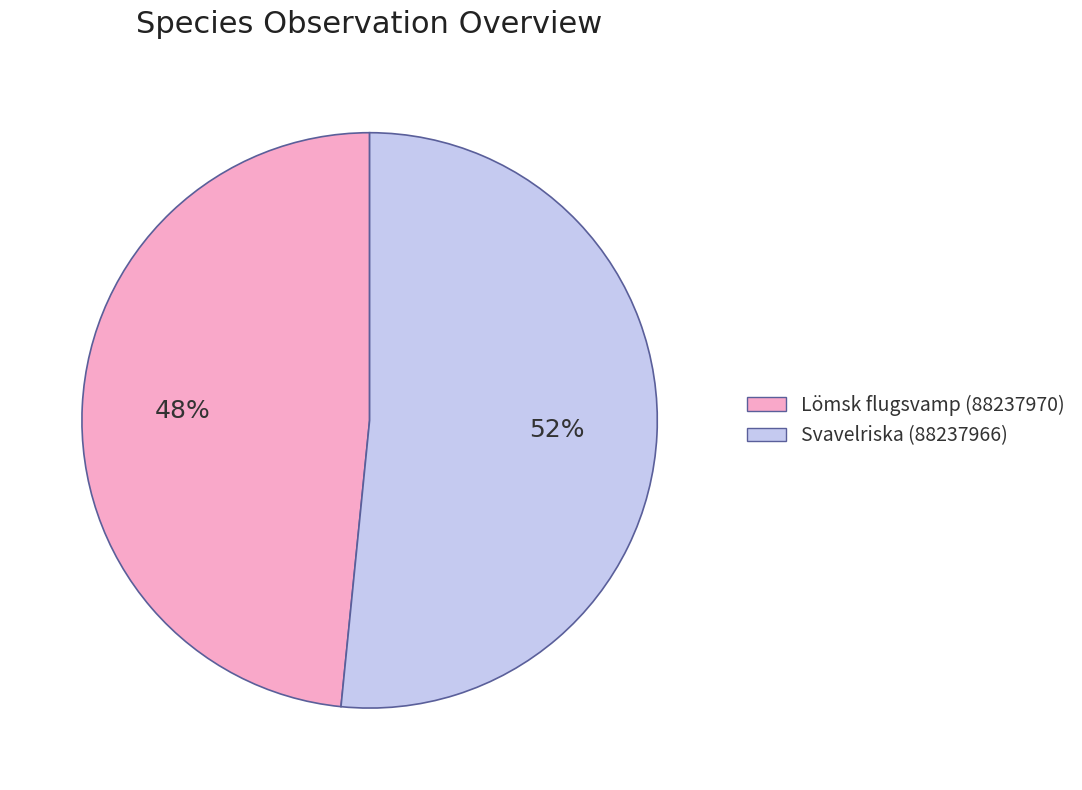

What is the majority slice?

Svavelriska (88237966)